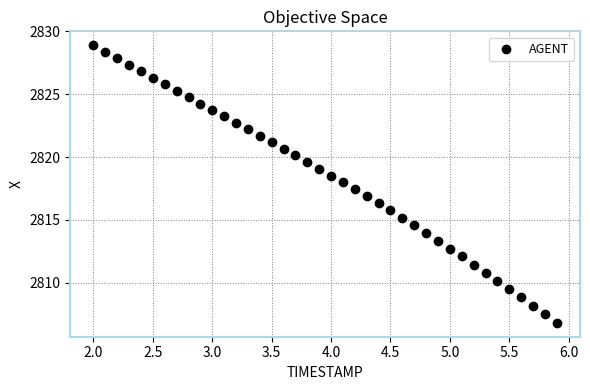

What is the range of X values (max minus min)?

3.9